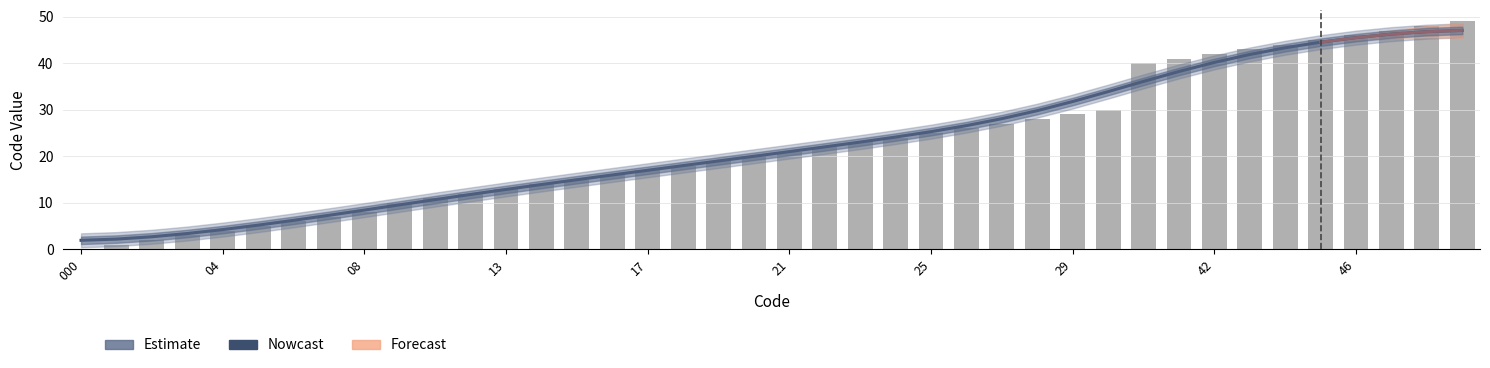

How many data points are less than 21?

20